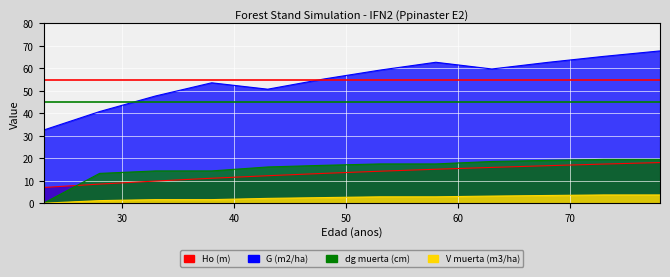

What is the difference between the maximum and second lowest values in the dg muerta (cm) series?

6.2